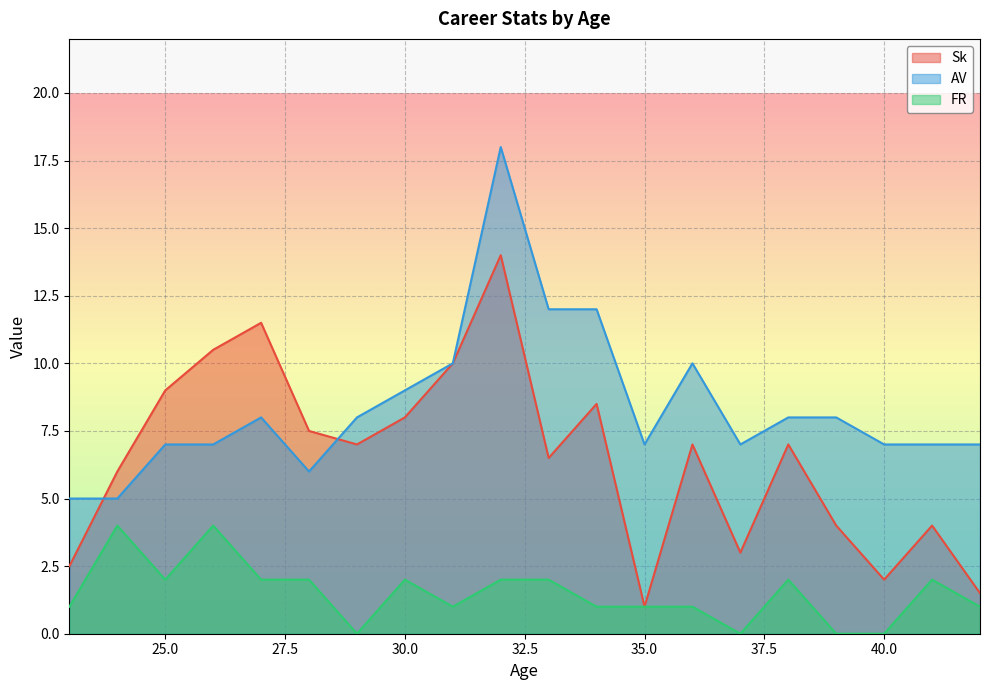

What is the lowest value of the AV series?

5.0